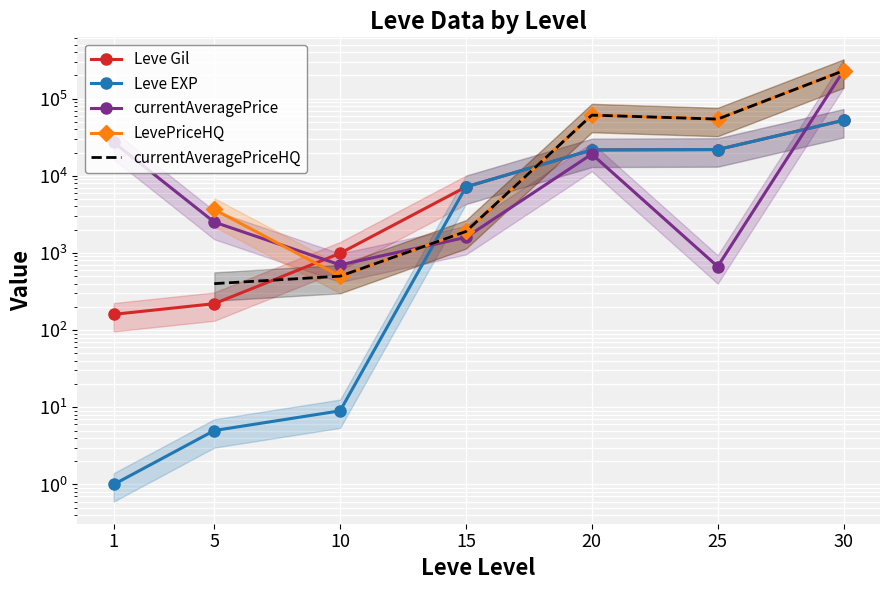

How many interior local peaks does the currentAveragePrice series have?

1